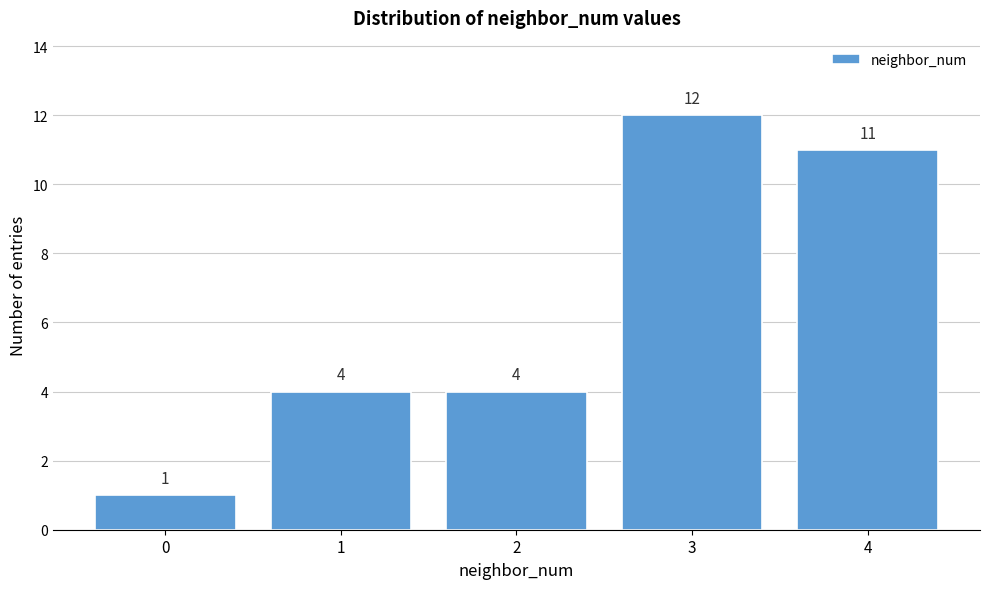

Reading right to left, transcribe all the data shown in this chart.

4=11	3=12	2=4	1=4	0=1